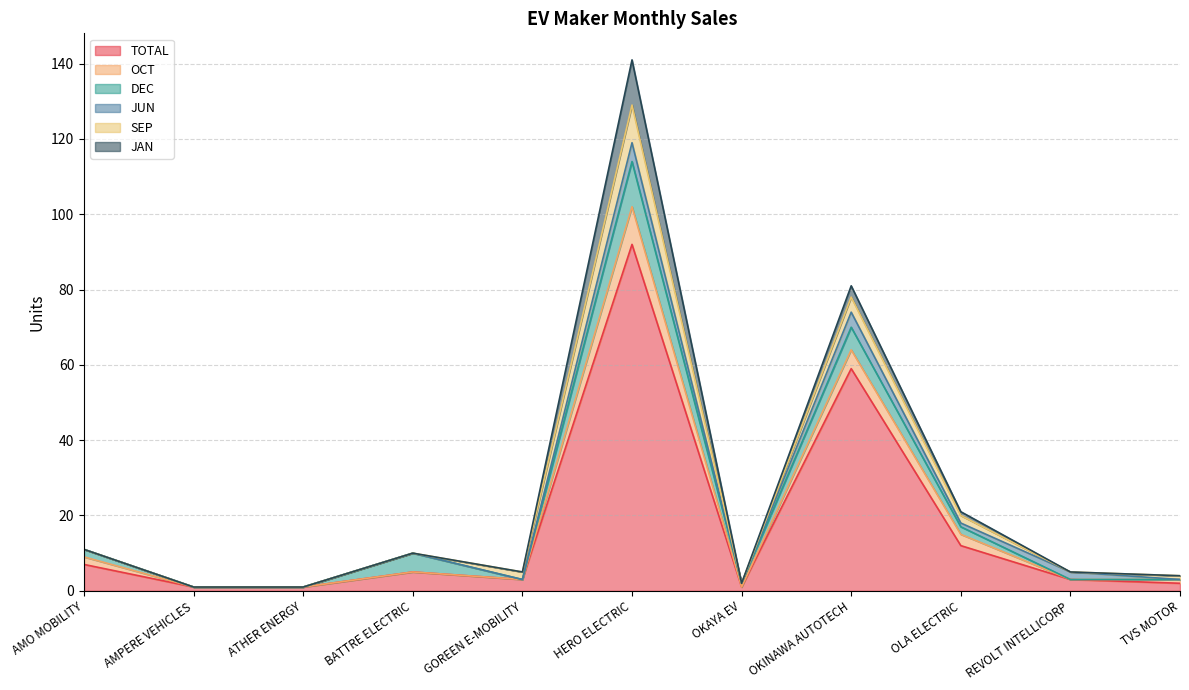

Reading left to right, list all the values displayed in this chart.

TOTAL: 7	1	1	5	3	92	1	59	12	3	2
OCT: 2	0	0	0	0	10	0	5	3	0	1
DEC: 2	0	0	5	0	12	1	6	2	0	0
JUN: 0	0	0	0	0	5	0	4	1	2	0
SEP: 0	0	0	0	2	10	0	4	2	0	1
JAN: 0	0	0	0	0	12	0	3	1	0	0